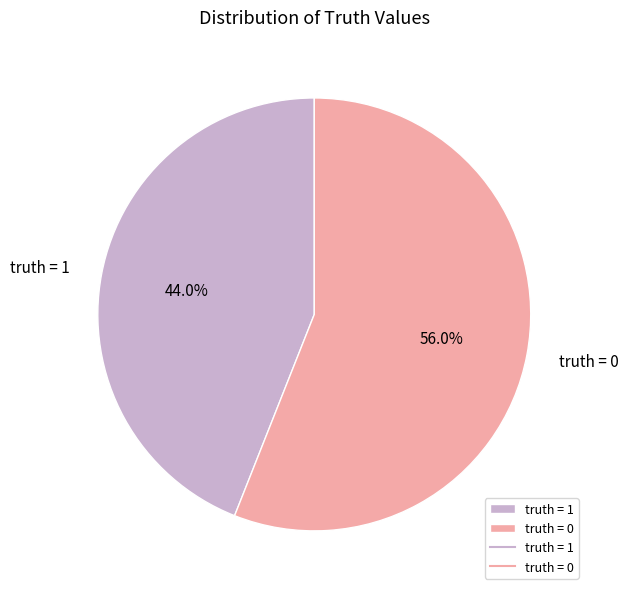

Between truth = 0 and truth = 1, which is larger?

truth = 0